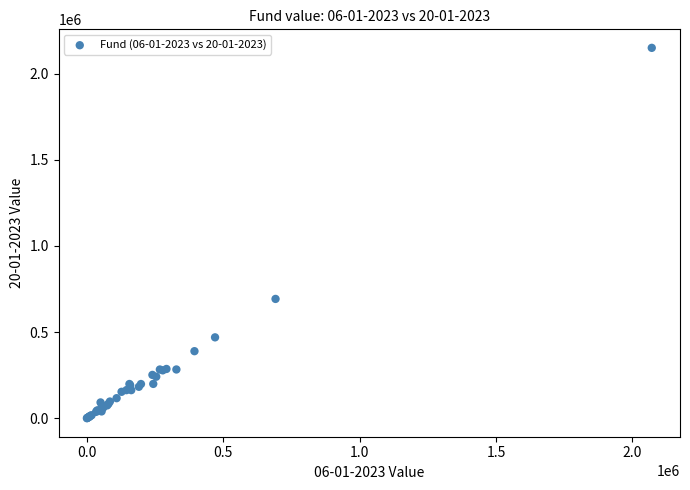

What Y value in the scatter plot is closest to 1075135?

692596.8